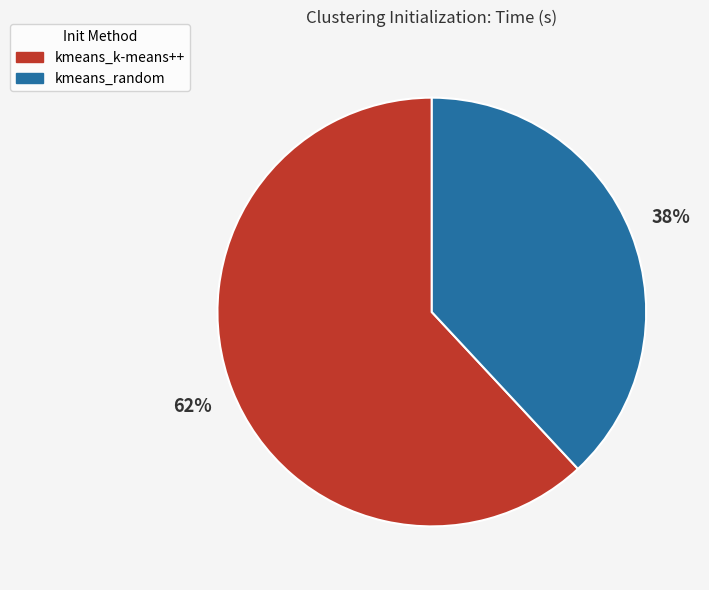

Which category has the biggest portion of the pie?

kmeans_k-means++